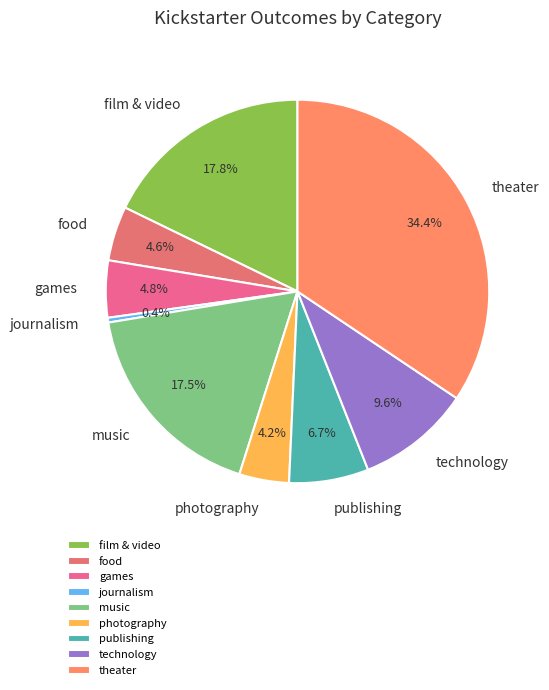

How many segments does this pie chart have?

9